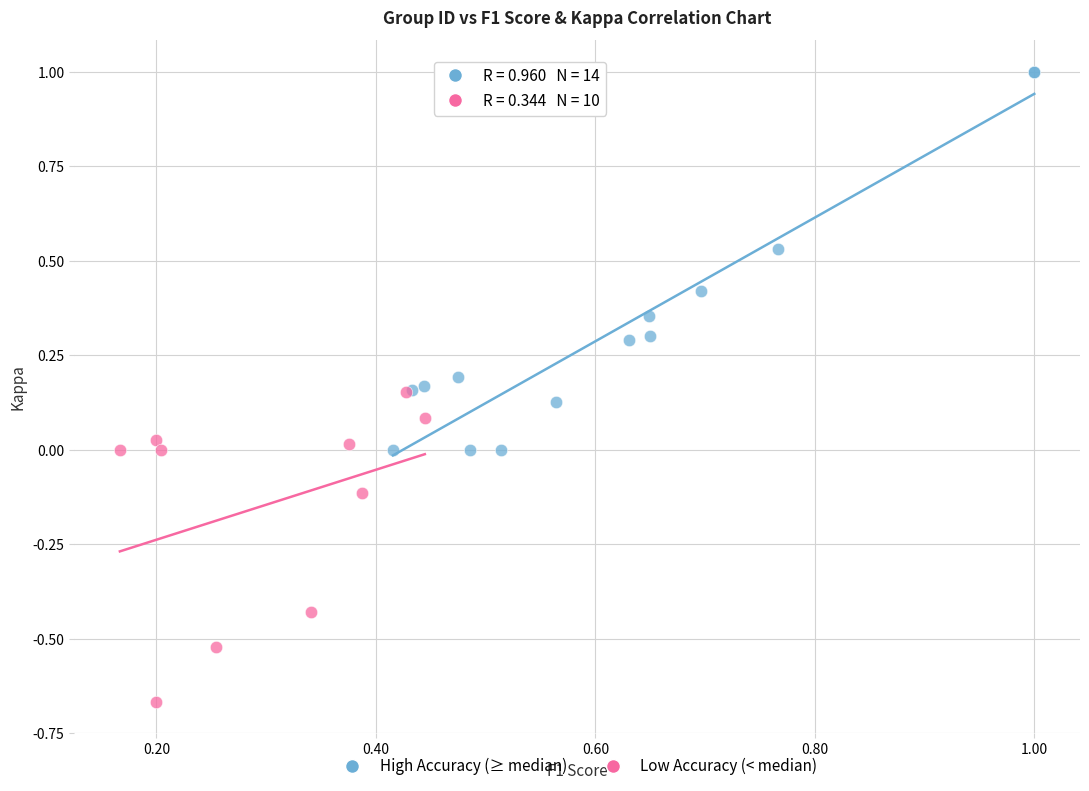

Which series has the largest Y range (max minus min)?

High Accuracy (≥ median)